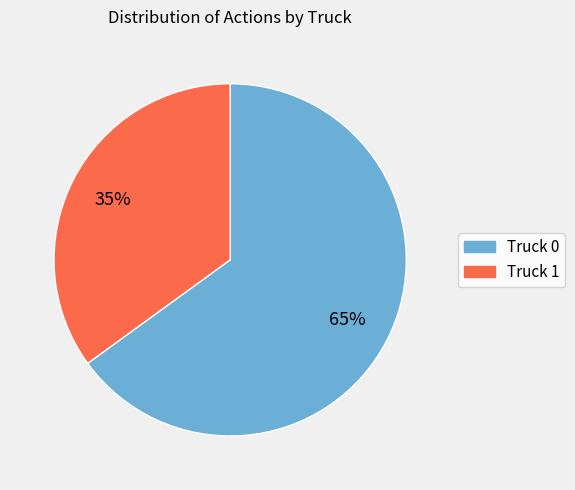

Combined, do Truck 1 and Truck 0 account for over 50%?

Yes